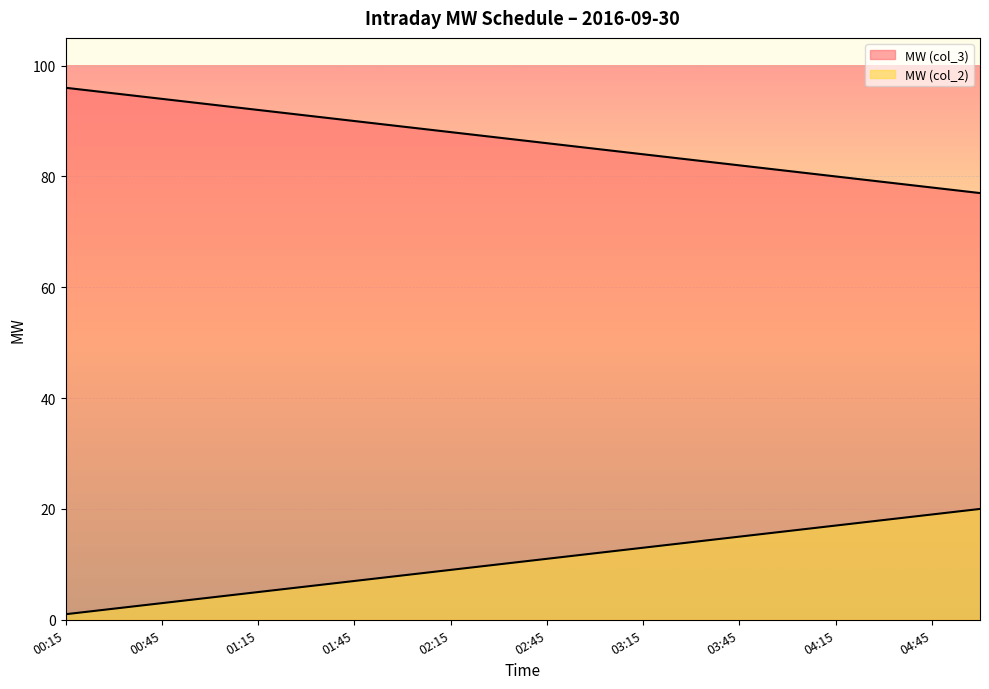

Which label corresponds to the largest value in the chart?

00:15